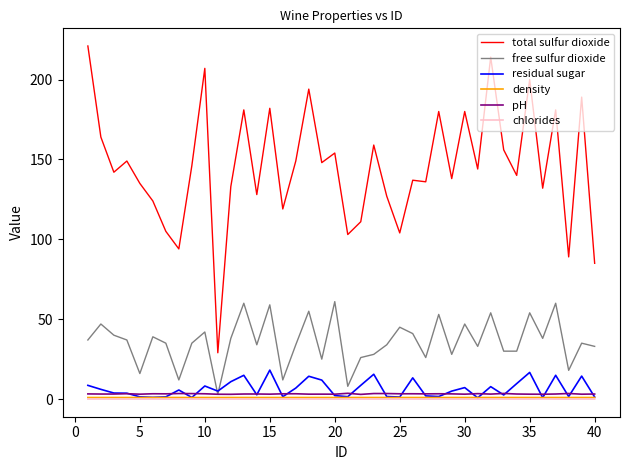

Which series has the largest total across all categories?

total sulfur dioxide